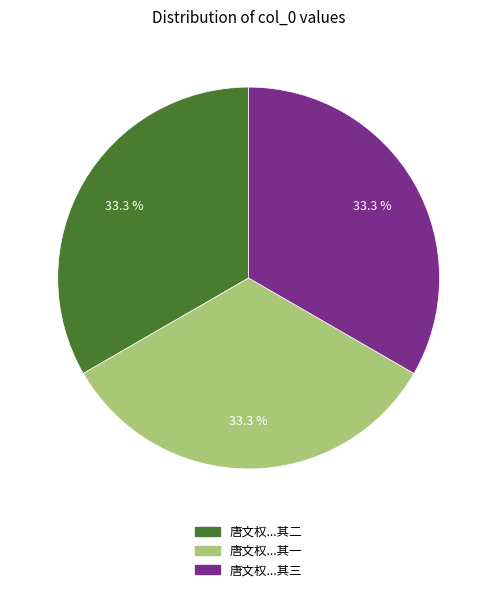

Approximately how many times larger is the value at 唐文权...其三 compared to 唐文权...其一?

1.0